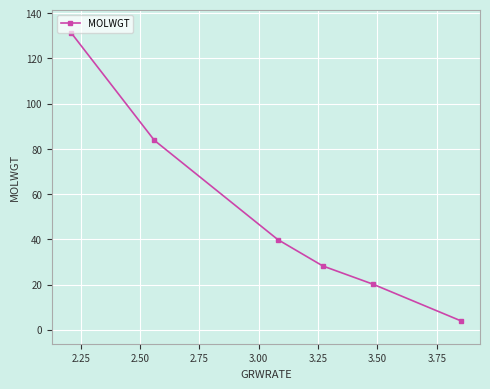

What is the greatest value displayed?

131.3